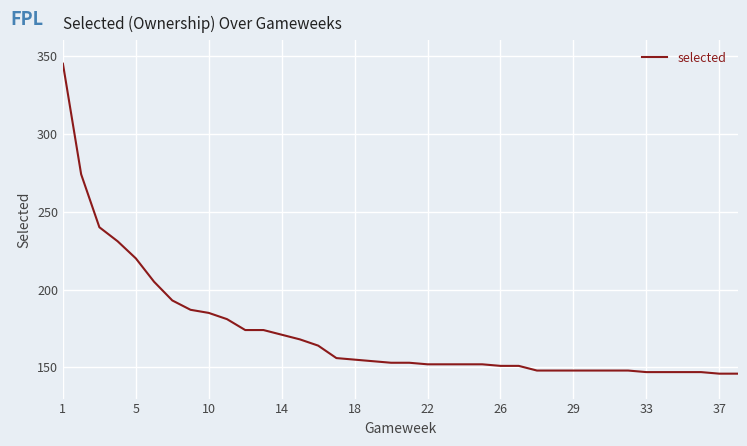

How many distinct data groups are displayed?

1